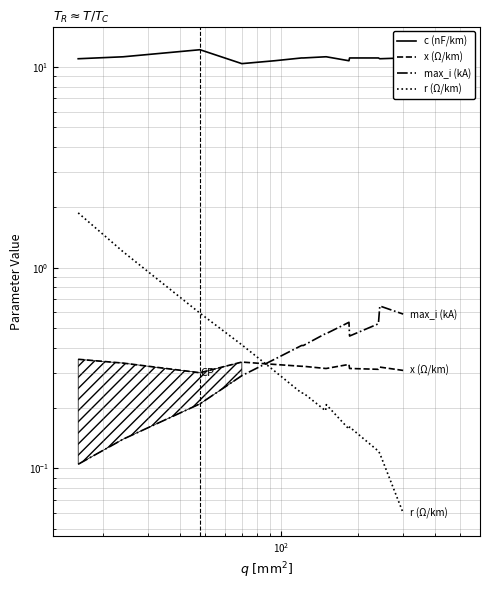

What is the difference between the second highest and minimum values in the r (Ω/km) series?

1.1